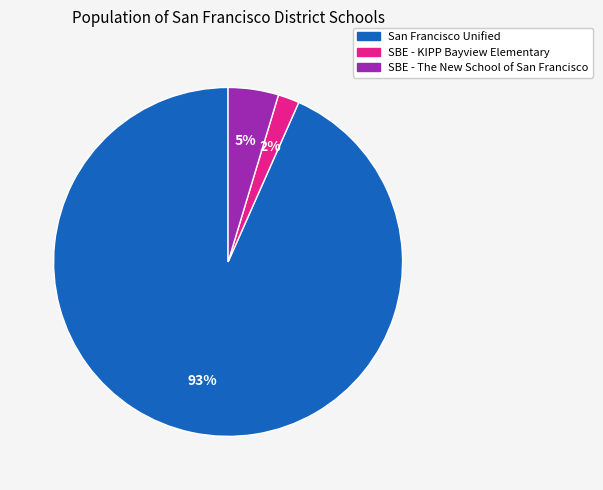

Between San Francisco Unified and SBE - The New School of San Francisco, which is larger?

San Francisco Unified